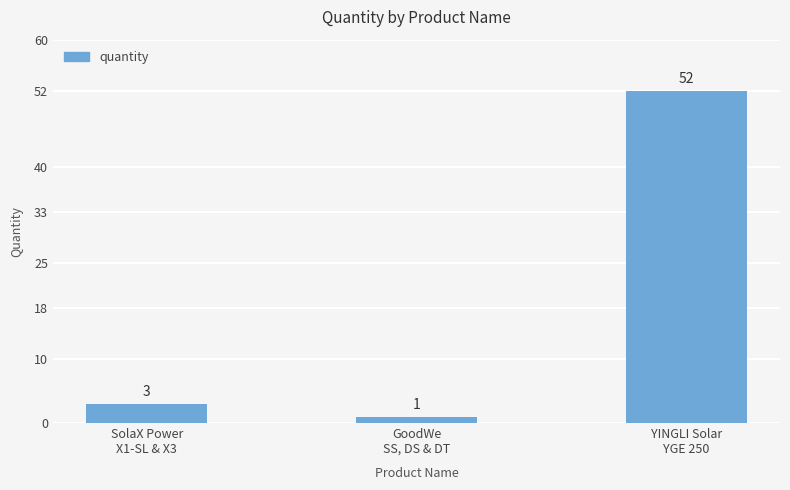

Are the bars horizontal?

No